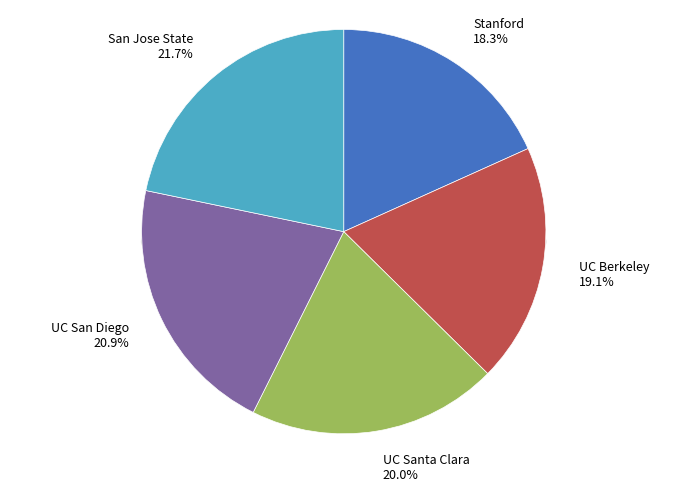

Rank the categories by value from lowest to highest.

Stanford, UC Berkeley, UC Santa Clara, UC San Diego, San Jose State